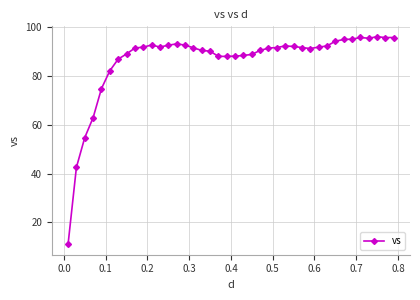

What is the maximum value shown in the chart?

96.1